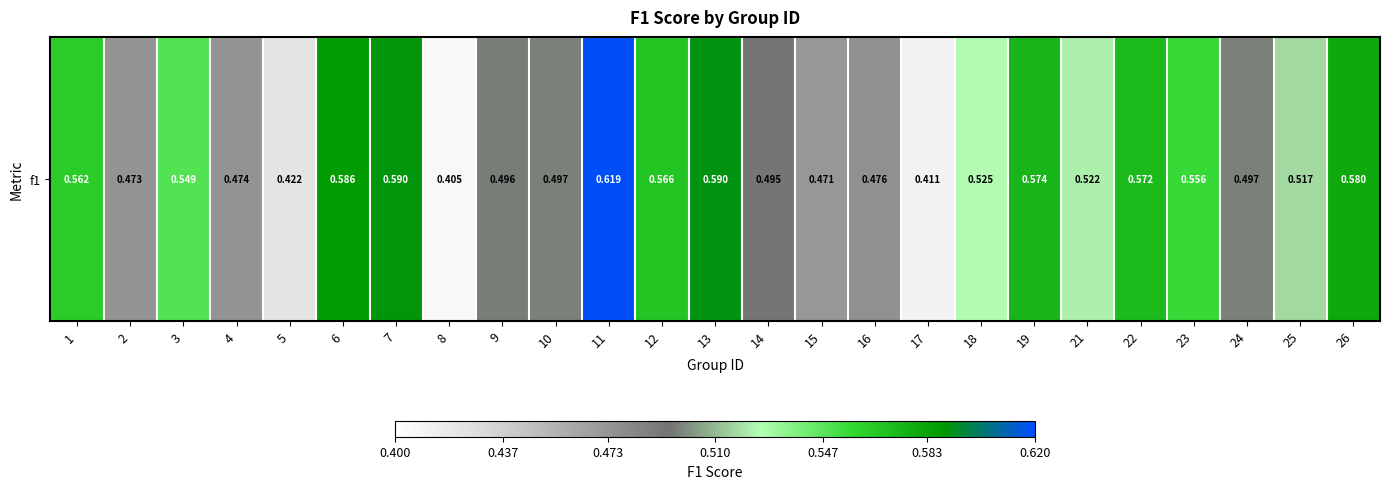

What is the difference between the maximum and minimum values?

0.2